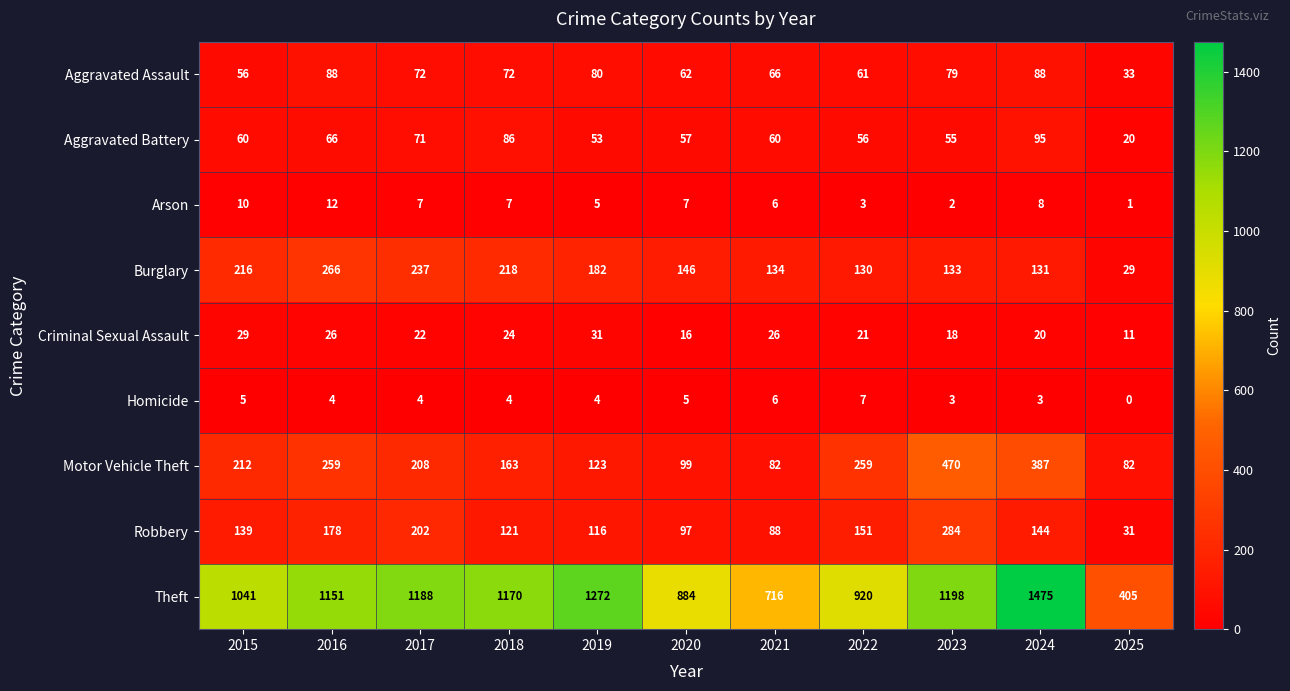

The value of Robbery at 2023 is 284. True or false?

True